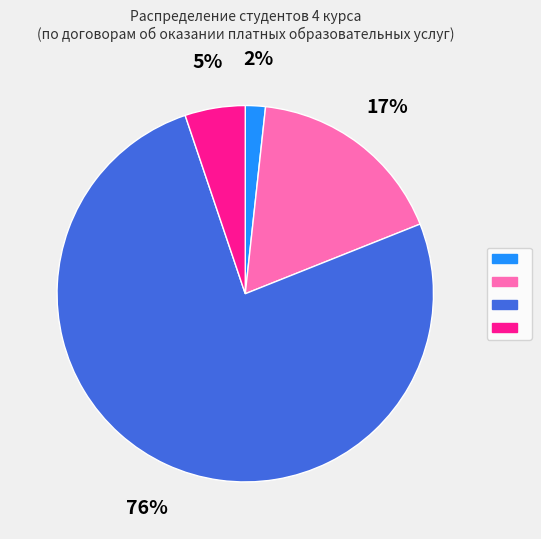

Count the number of slices in the pie.

4